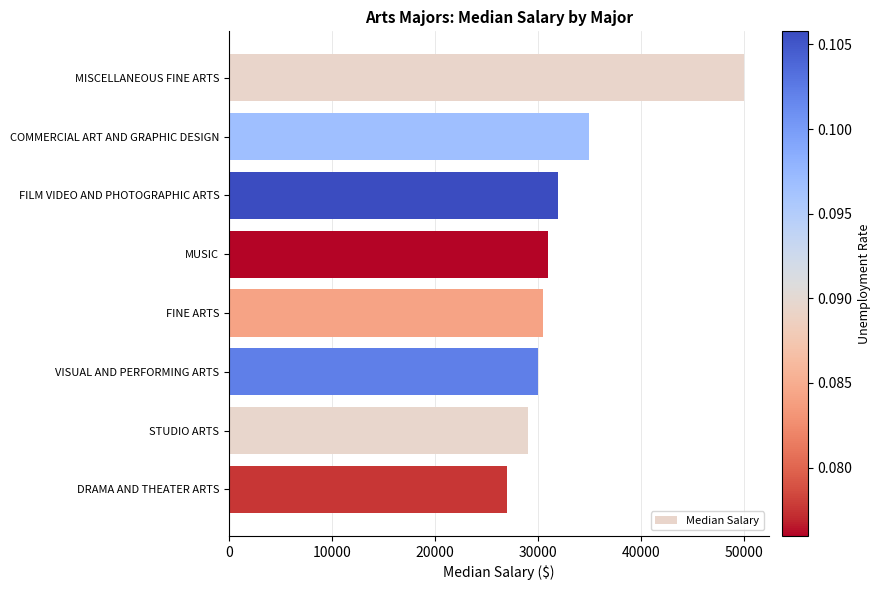

Does the chart contain any negative values?

No